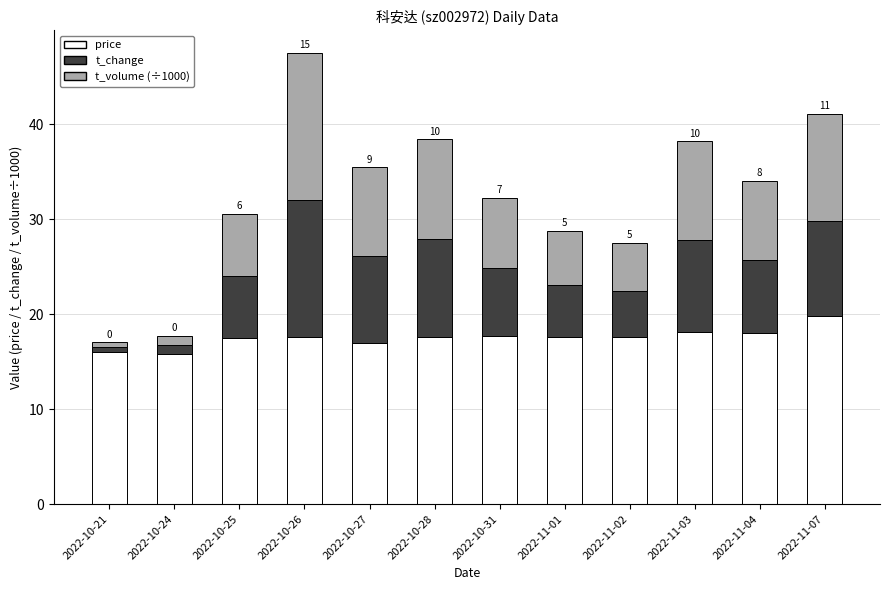

What is the maximum value for price?

19.8